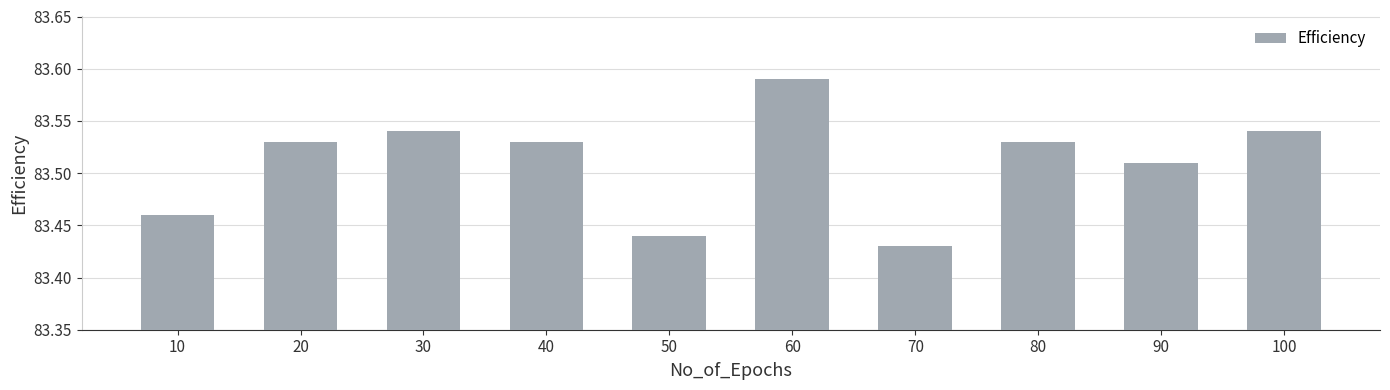

Which has a higher value, 50 or 90?

90